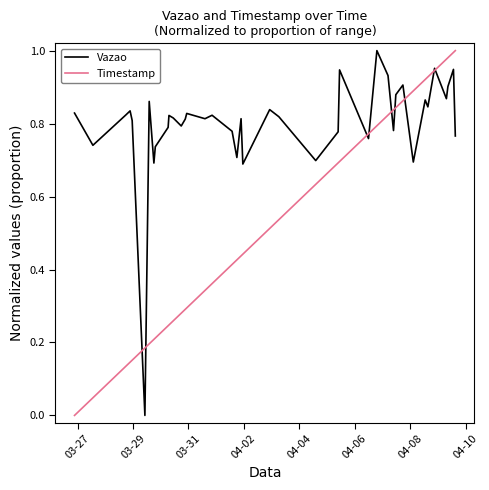

Which series has the largest total across all categories?

Vazao